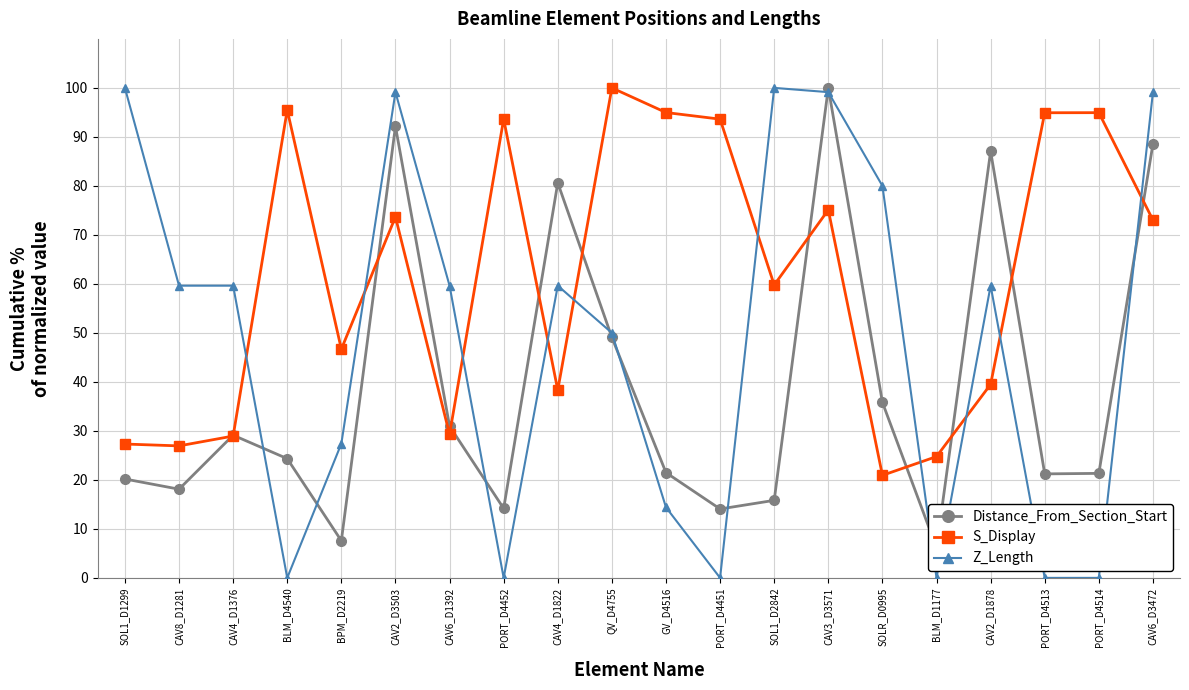

Reading left to right, extract all data points from this chart.

Distance_From_Section_Start: 20.2	18.1	29.1	24.3	7.6	92.2	31.0	14.2	80.6	49.1	21.5	14.1	15.8	100.0	35.8	6.1	87.1	21.2	21.3	88.6
S_Display: 27.3	26.9	28.9	95.5	46.7	73.7	29.3	93.6	38.3	100.0	95.0	93.6	59.8	75.1	20.9	24.8	39.5	94.9	94.9	73.0
Z_Length: 100.0	59.6	59.6	0.0	27.4	99.1	59.6	0.0	59.6	50.0	14.4	0.0	100.0	99.1	80.0	0.0	59.6	0.0	0.0	99.1